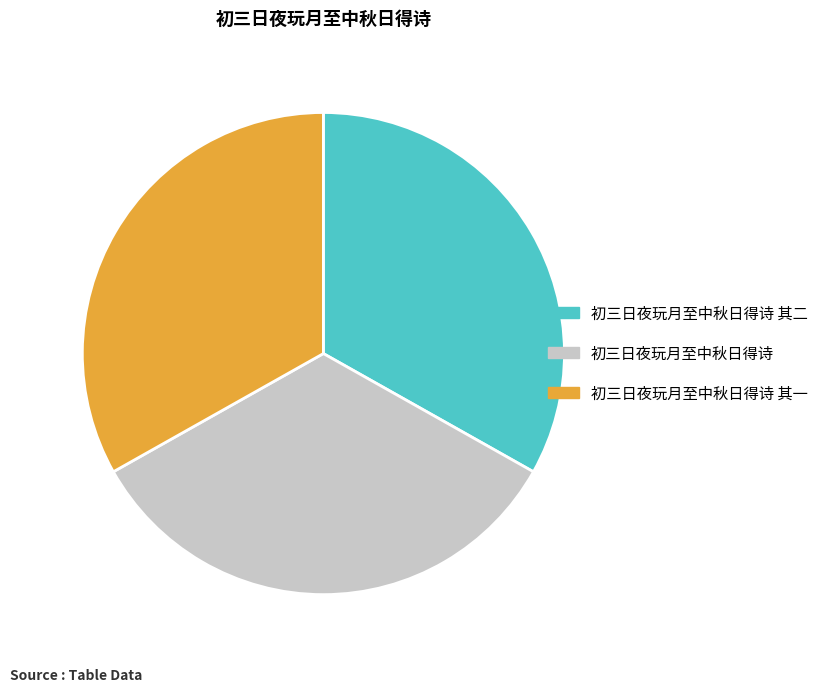

Do 初三日夜玩月至中秋日得诗 and 初三日夜玩月至中秋日得诗 其一 together represent more than half of the pie?

Yes